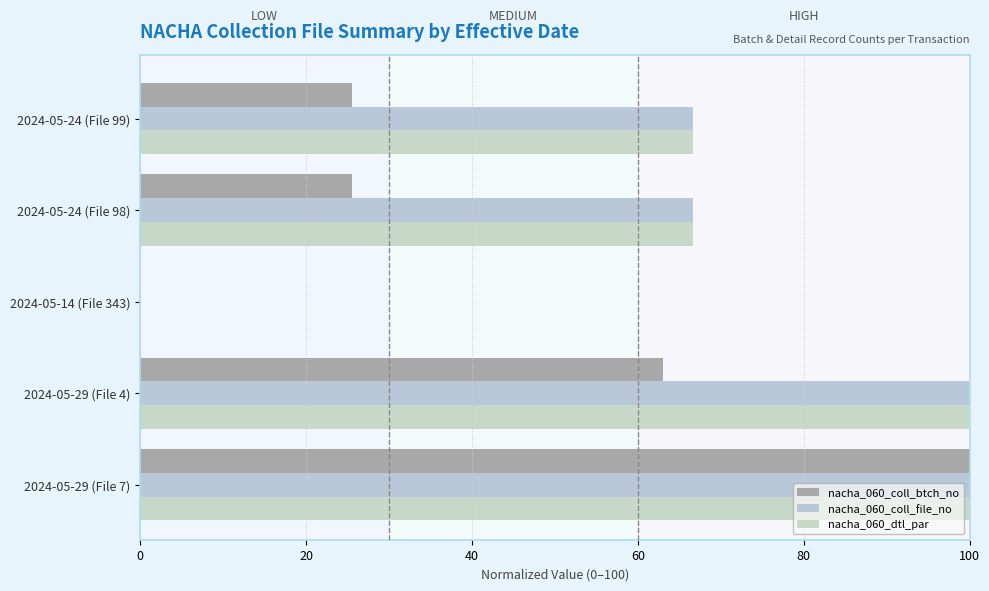

Count the number of data series in this chart.

3